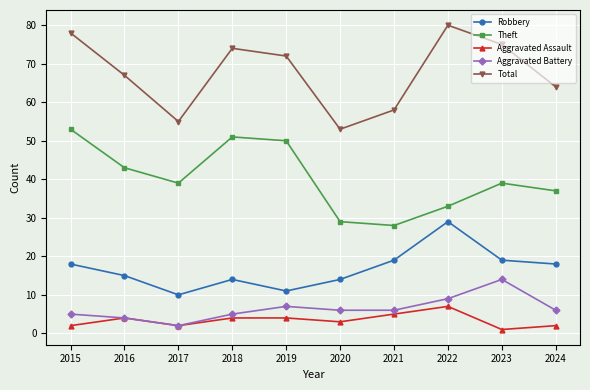

At how many categories does at least one series exceed 14?

10